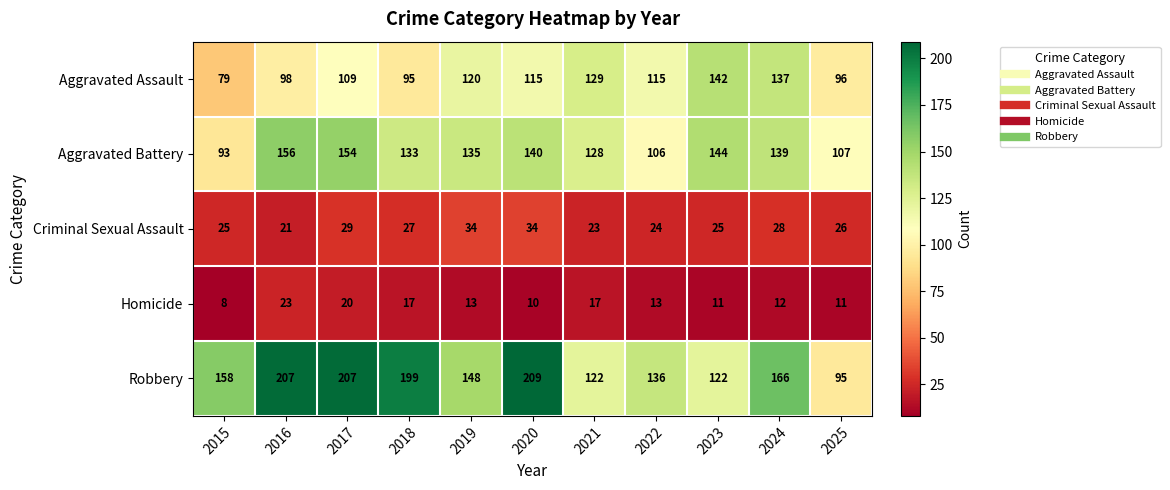

The value of Robbery at 2016 is 82. True or false?

False